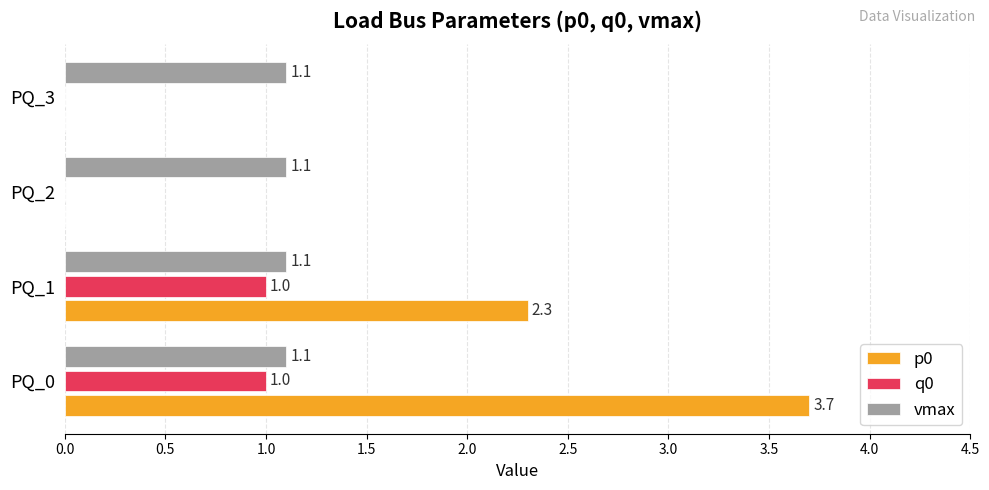

The value of p0 at PQ_2 is 0.0. True or false?

True